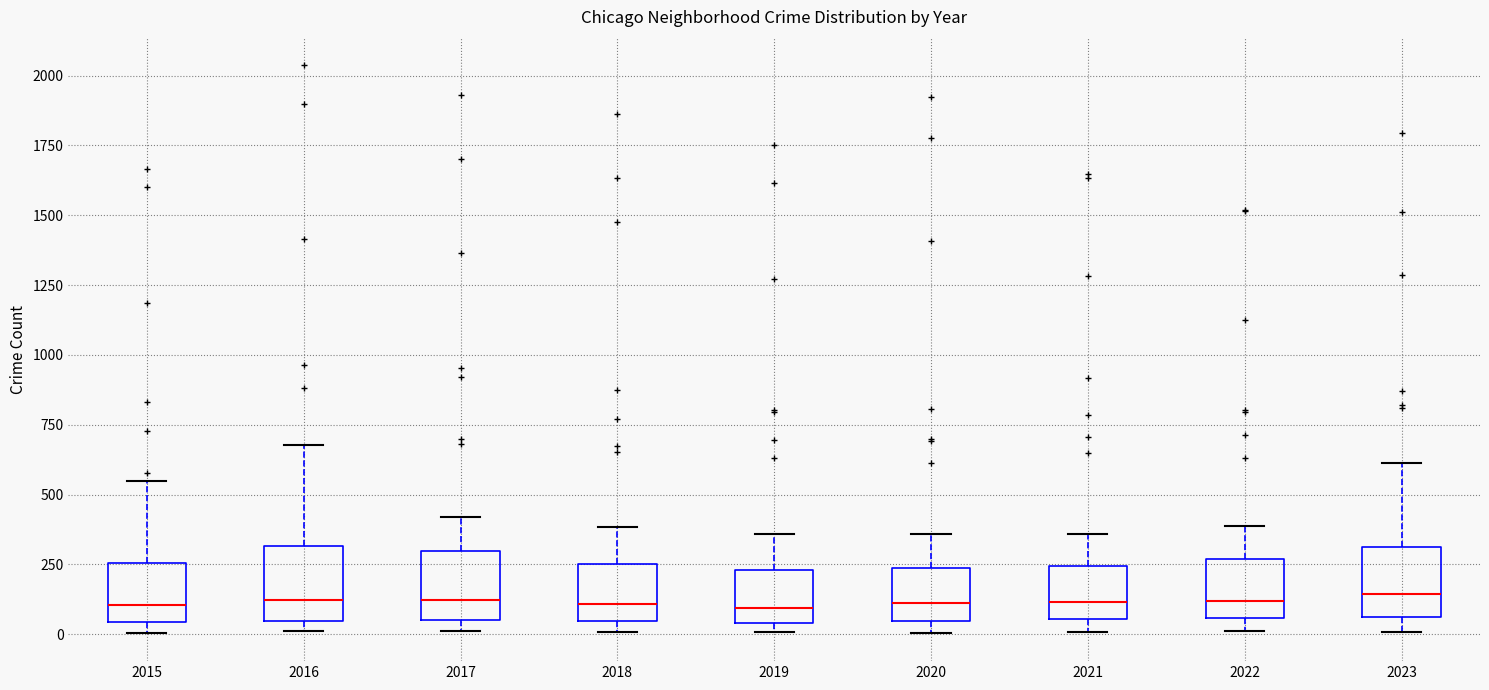

Reading left to right, transcribe this box plot: for each box, give where its median line is, the range the box spans, and where its two whiskers end, as read against the y-axis. The values are not printed on the chart, so give them approximately, as read against the axis.

2015: median 100, box 50 to 250, whiskers 0 to 550
2016: median 100, box 50 to 300, whiskers 0 to 700
2017: median 100, box 50 to 300, whiskers 0 to 400
2018: median 100, box 50 to 250, whiskers 0 to 400
2019: median 100, box 50 to 250, whiskers 0 to 350
2020: median 100, box 50 to 250, whiskers 0 to 350
2021: median 100, box 50 to 250, whiskers 0 to 350
2022: median 100, box 50 to 250, whiskers 0 to 400
2023: median 150, box 50 to 300, whiskers 0 to 600